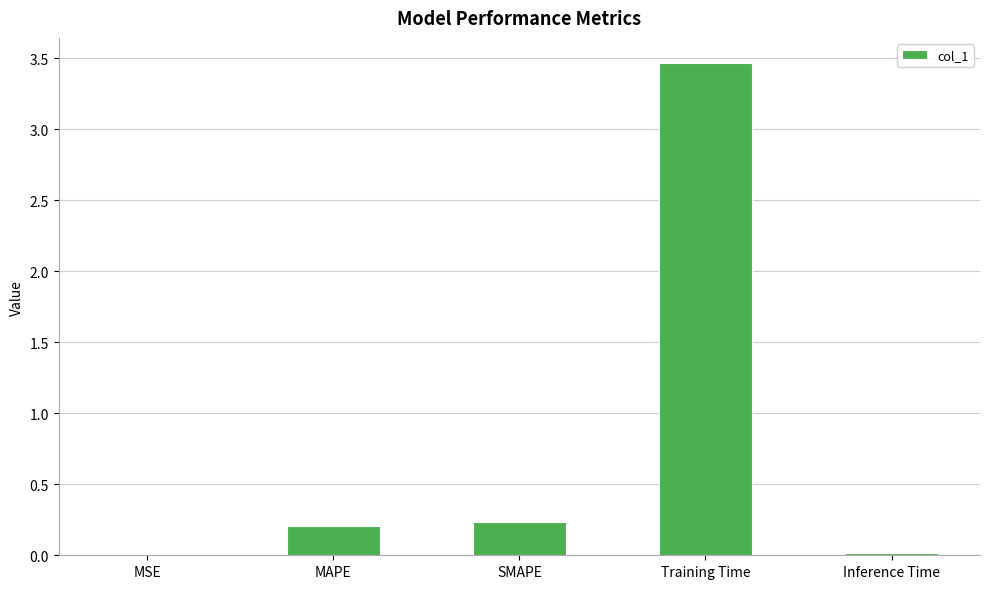

Which label corresponds to the largest value in the chart?

Training Time